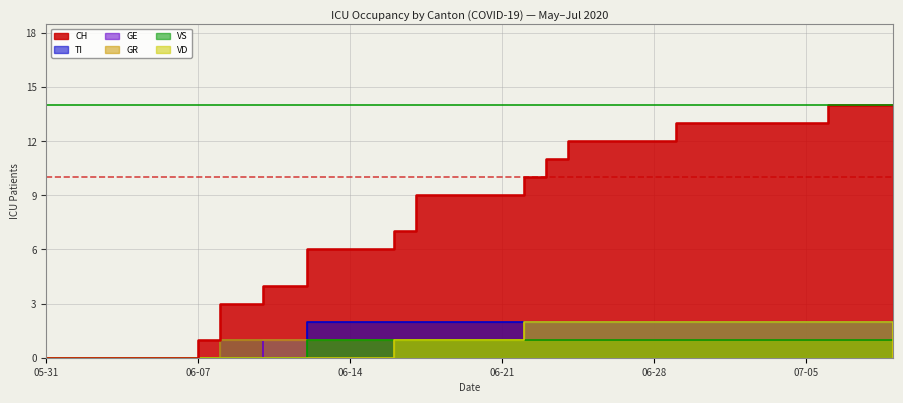

The GE series shows 0 at 06-07. True or false?

True